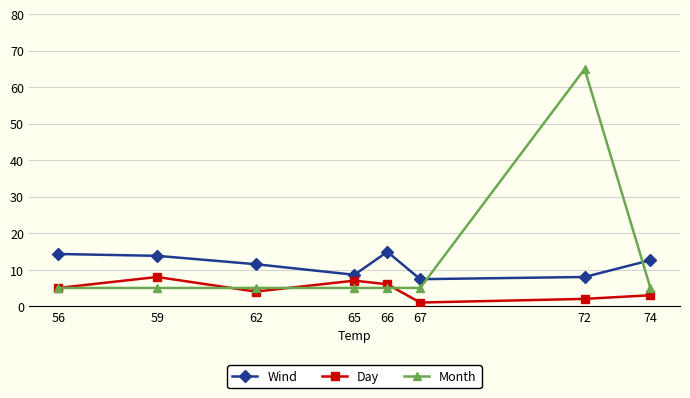

What is the value of the Day point at the 6th from the left?

1.0